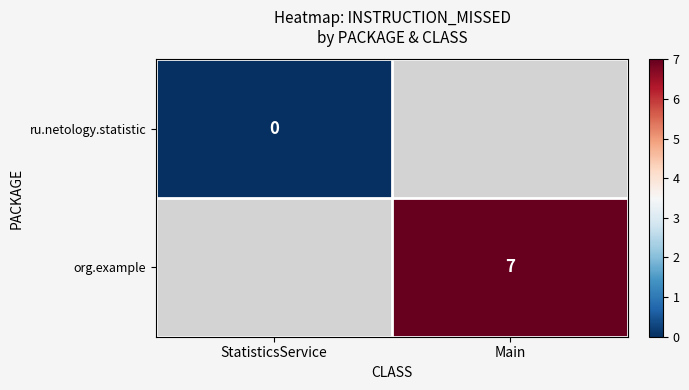

Which has a higher value, StatisticsService or Main?

Main